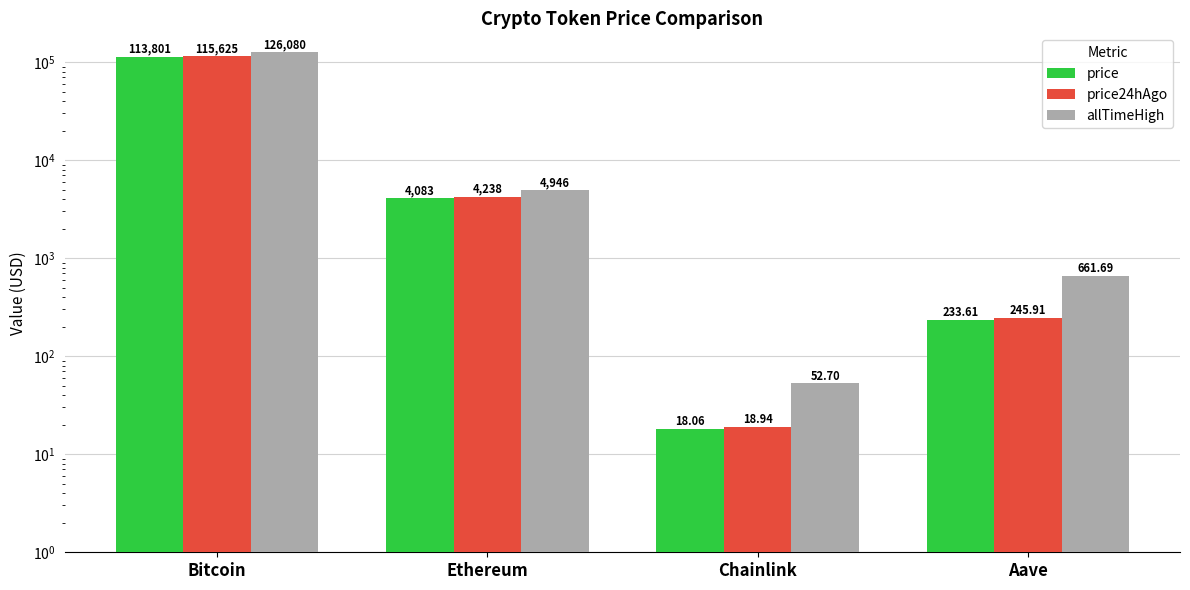

Which has a higher value, Bitcoin or Aave?

Bitcoin